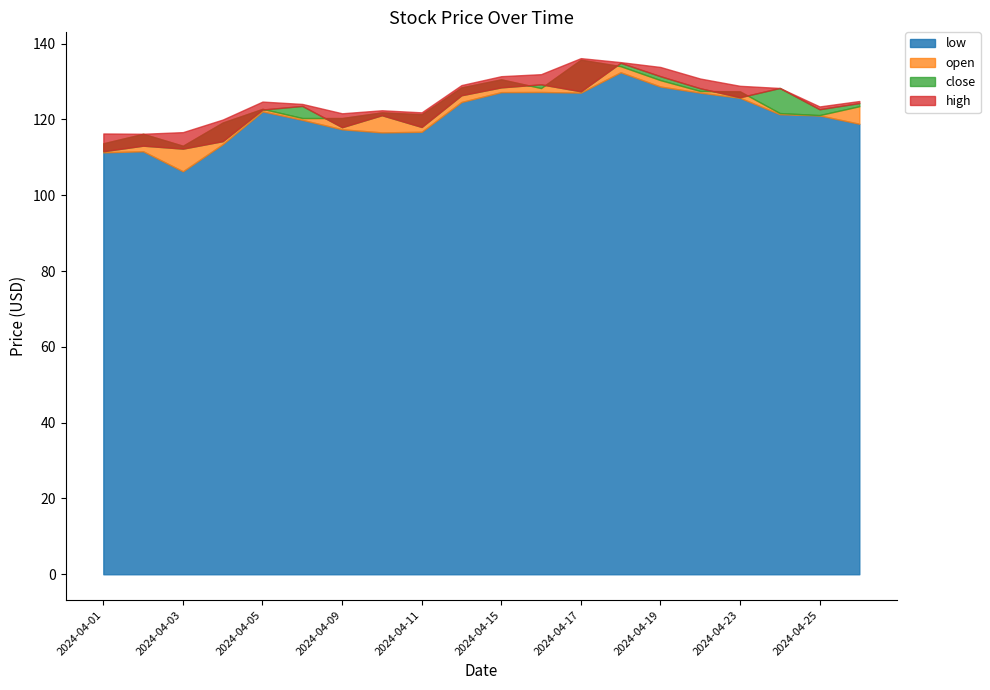

At how many categories does at least one series exceed 125?

9